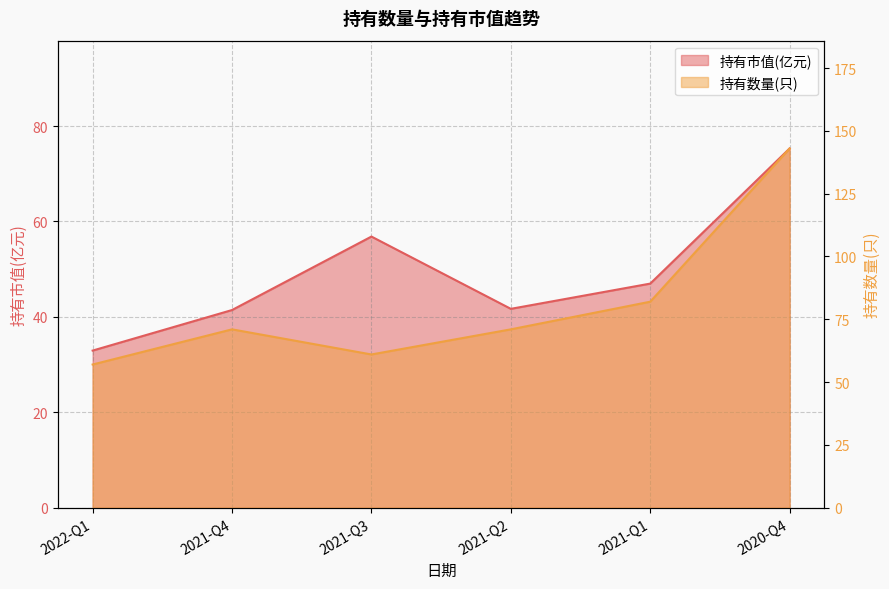

What is the sum of all 持有数量(只) values?

485.0